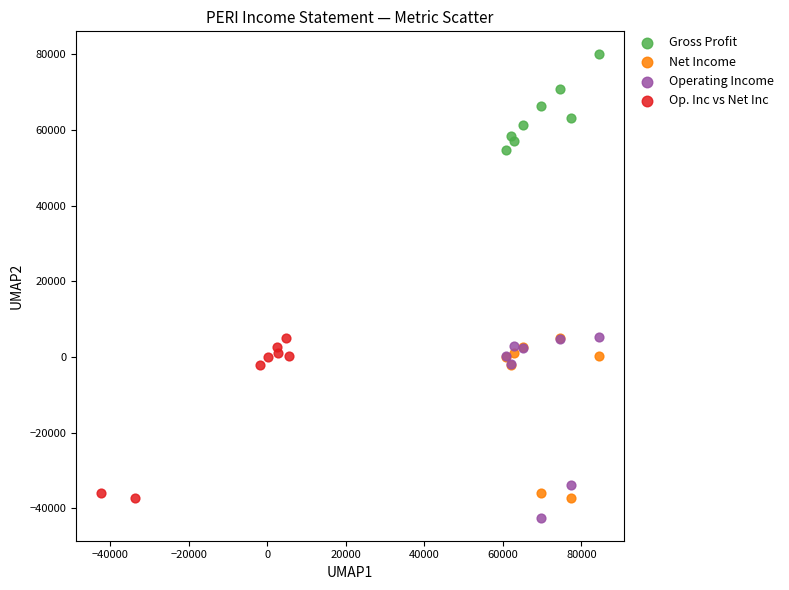

What are all the series names shown in the legend?

Gross Profit, Net Income, Operating Income, Op. Inc vs Net Inc